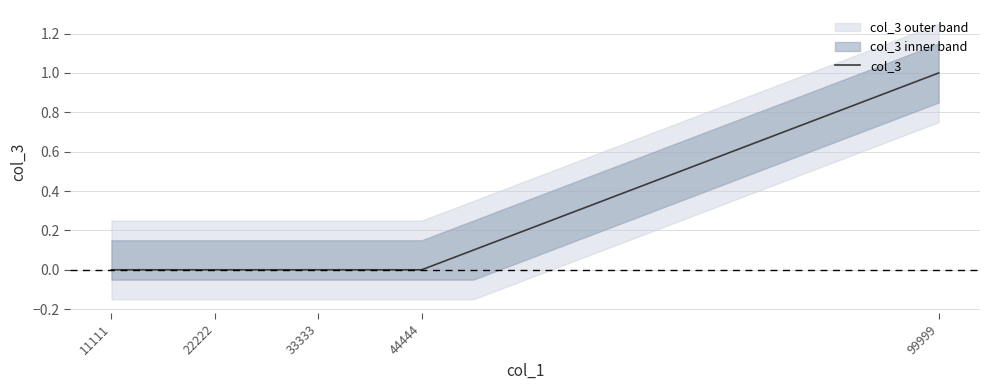

How many categories are shown in the chart?

5